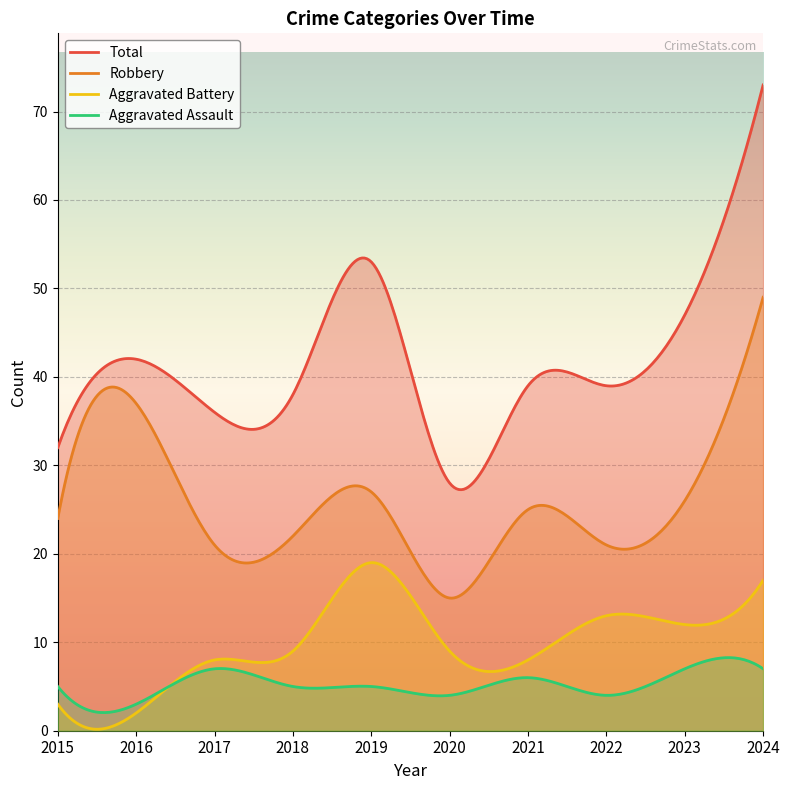

Which series has the largest range (max minus min)?

Total